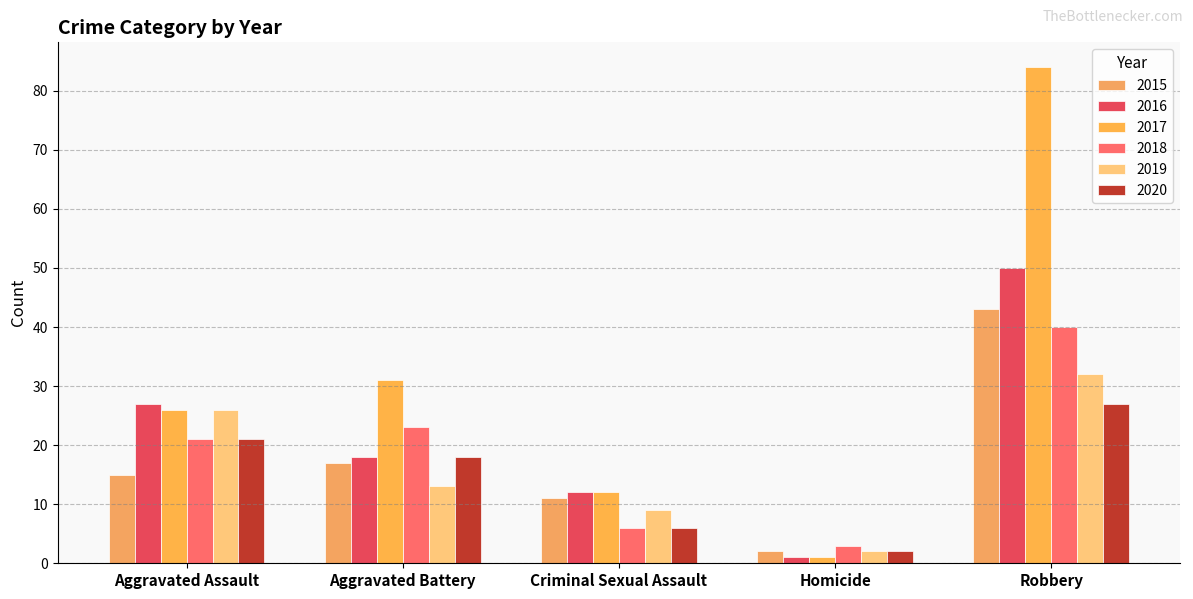

At which category does the chart reach its minimum across all series?

Homicide